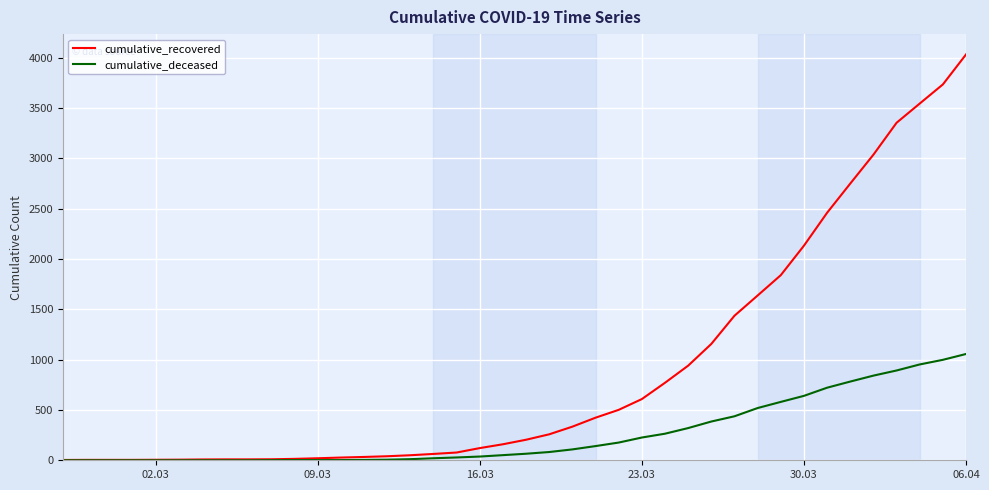

What is the highest value of the cumulative_recovered series?

4032